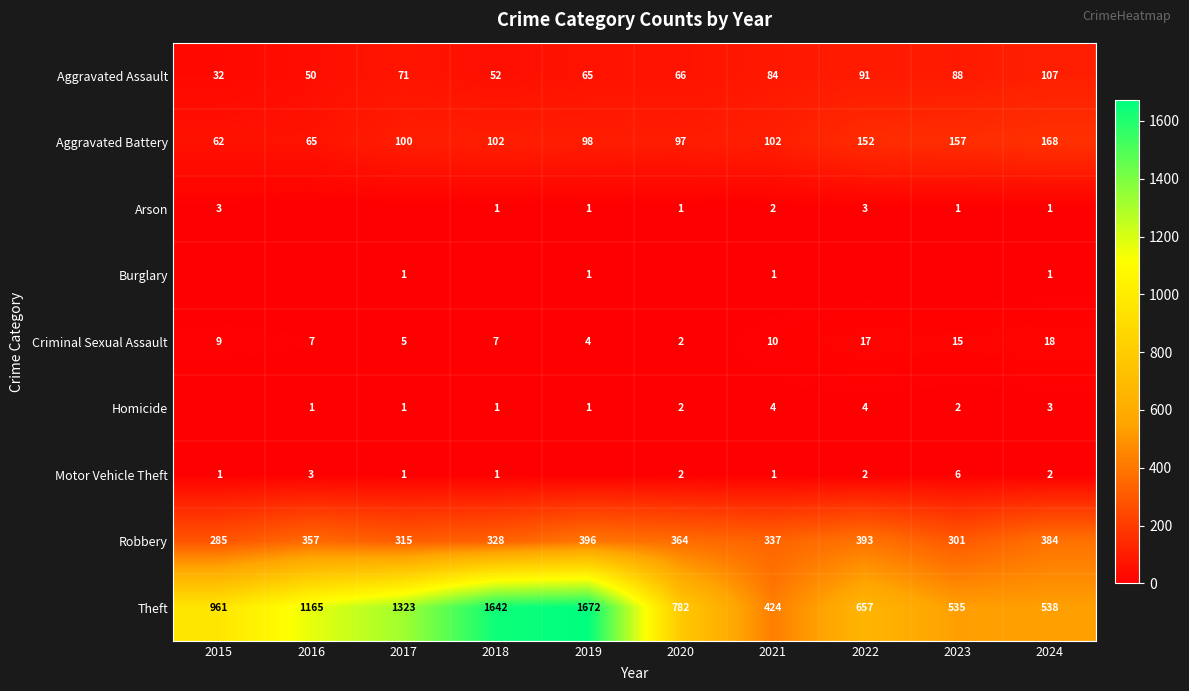

At how many categories does at least one series exceed 921?

5